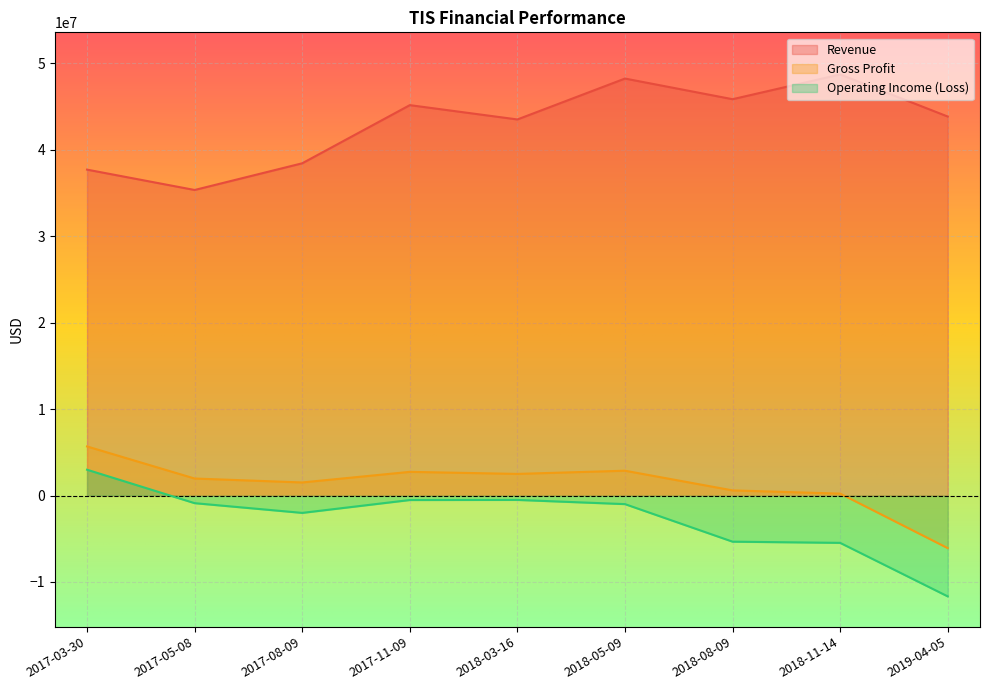

Which series changed the most between 2018-11-14 and 2019-04-05?

Gross Profit